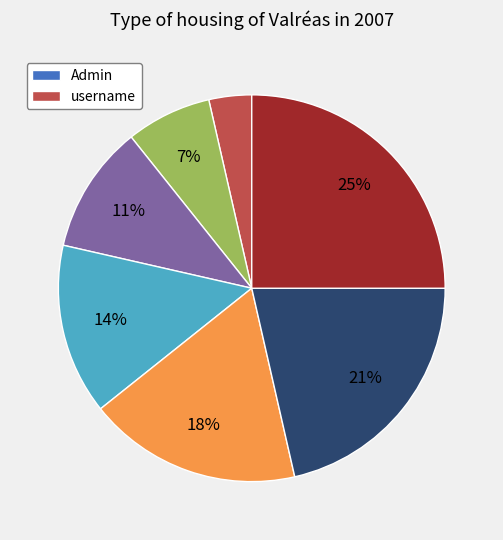

Is there a majority slice in this chart?

No